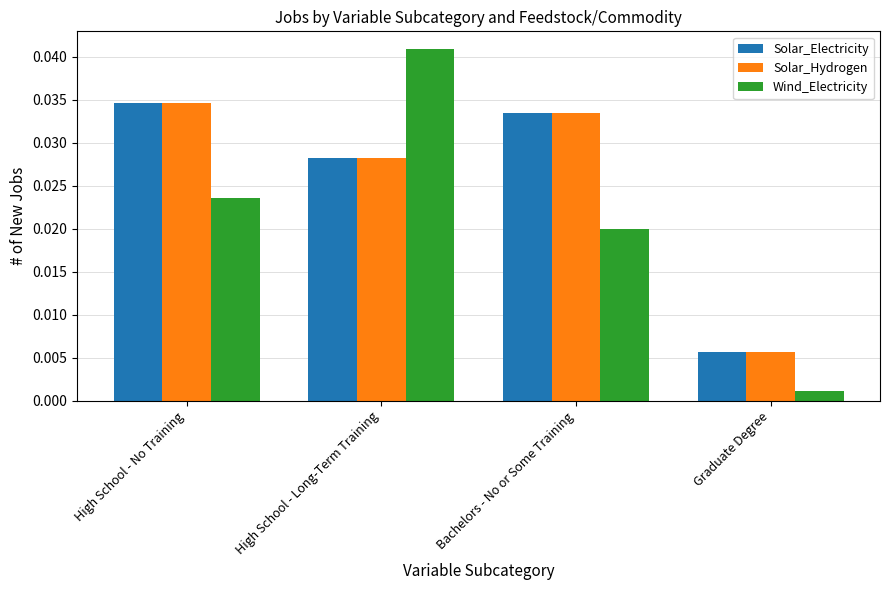

Which series has the largest range (max minus min)?

Wind_Electricity